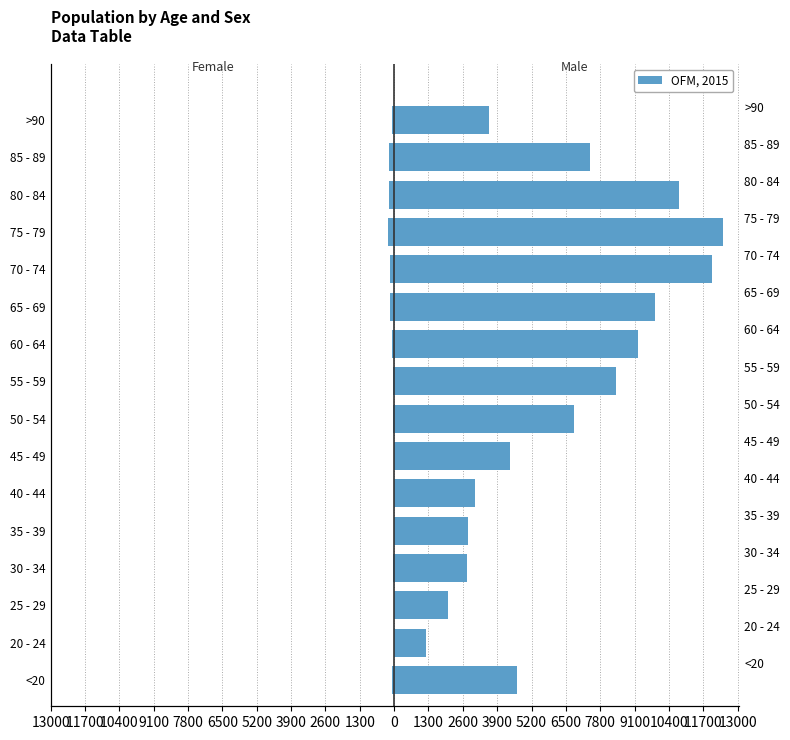

Which series has the largest range (max minus min)?

Male